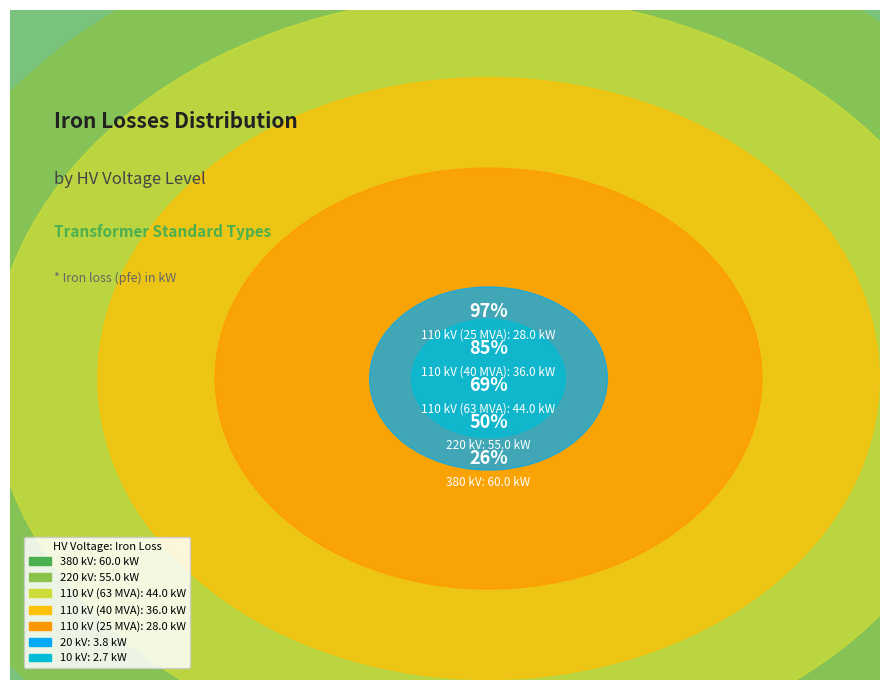

Rank the categories by value from highest to lowest.

380 kV, 220 kV, 110 kV (63 MVA), 110 kV (40 MVA), 110 kV (25 MVA), 20 kV, 10 kV